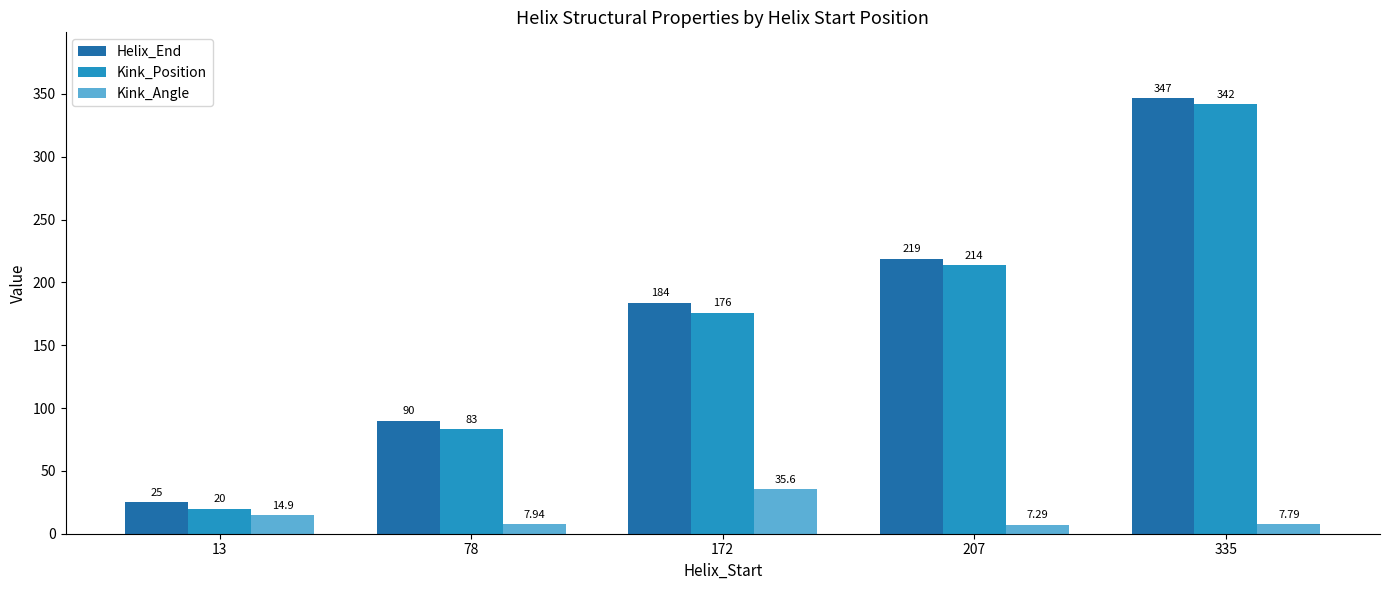

What is the sum of all Kink_Position values?

835.0